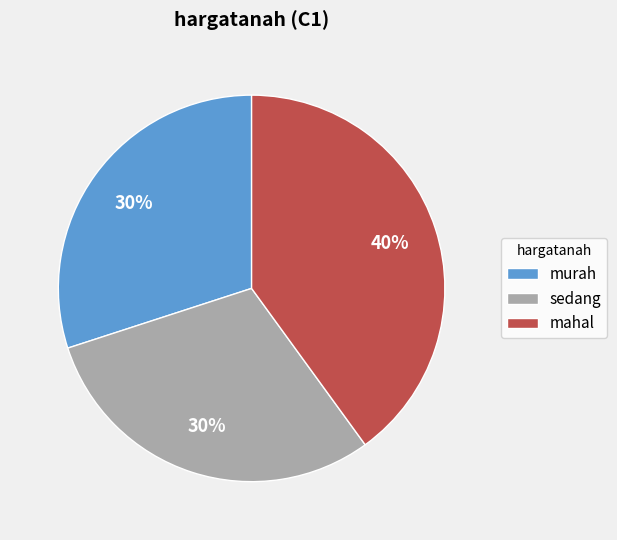

To the nearest percent, what portion does murah represent?

30%